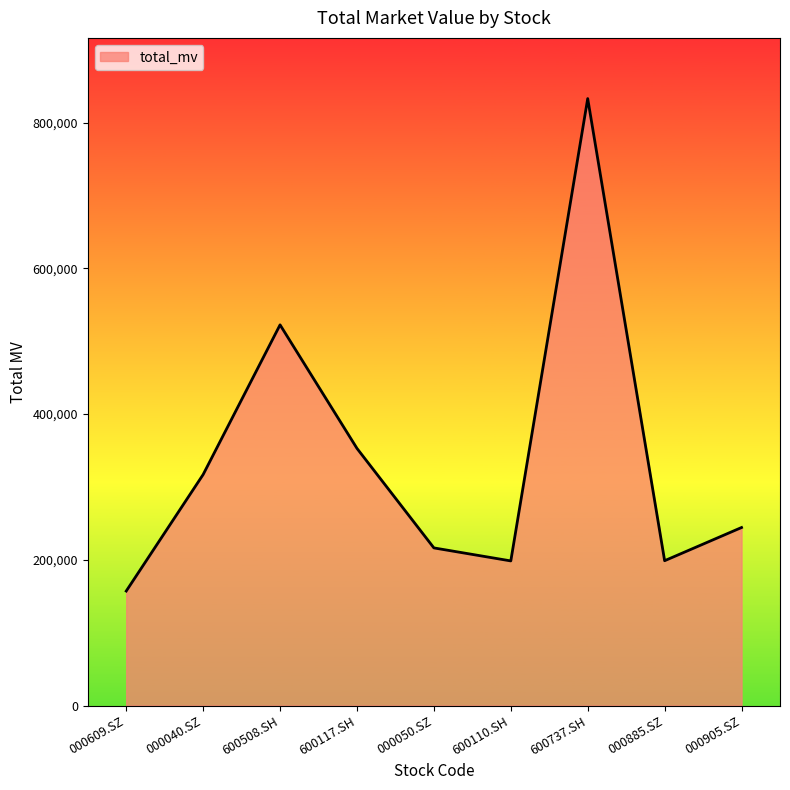

Where is the data nearest to the value 494962?

600508.SH